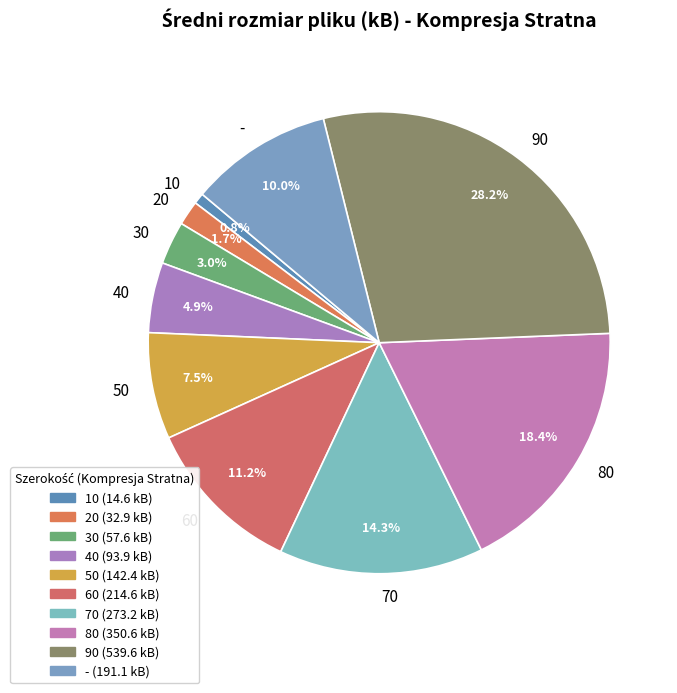

Is there any slice that represents more than half of the pie?

No